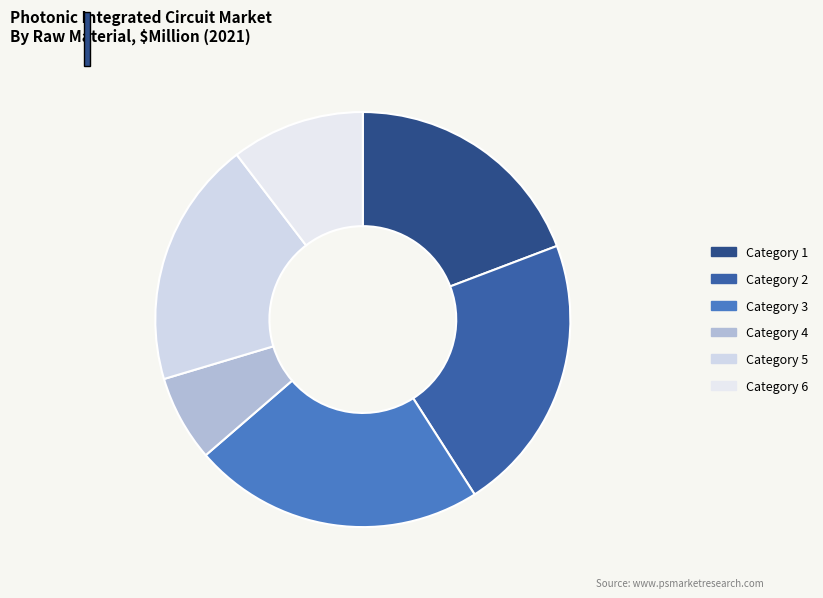

How many slices are in this pie chart?

6